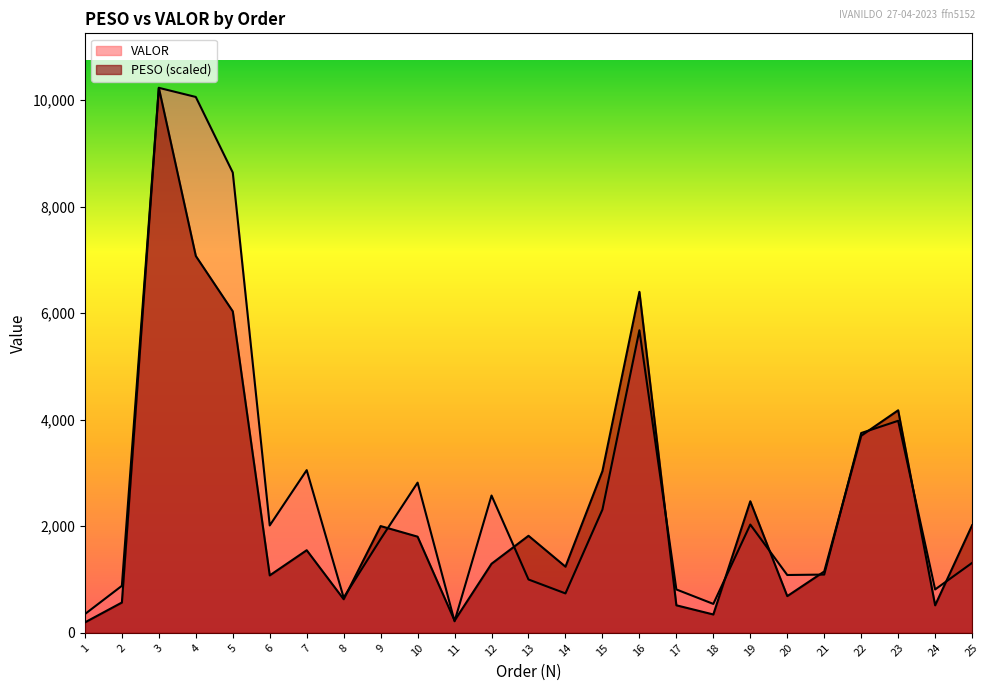

Reading left to right, what are all the values shown in this chart?

PESO: 195.5	568.6	10231.0	7074.5	6035.2	1077.9	1550.6	630.5	2003.8	1805.1	229.7	1296.4	1821.5	1241.7	3036.5	6401.1	516.5	344.3	2469.3	688.7	1151.6	3700.6	4177.4	516.5	2018.7
VALOR: 351.3	881.8	10231.0	10059.5	8640.4	2015.6	3053.9	659.7	1760.4	2819.4	216.5	2577.3	1001.0	739.5	2313.5	5680.1	814.0	542.7	2032.4	1085.3	1093.3	3750.6	3980.1	814.0	1312.5